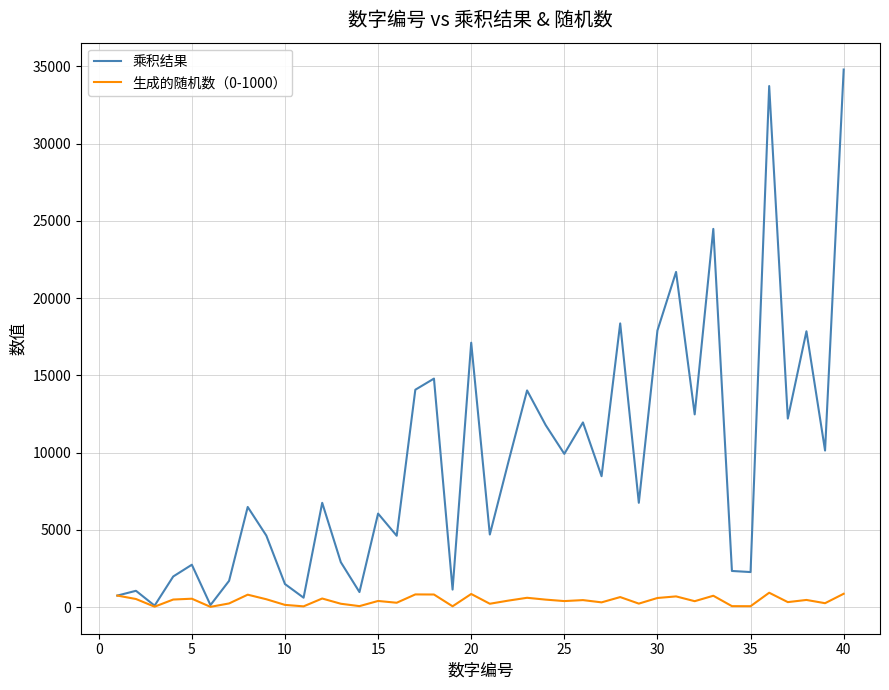

True or false: 生成的随机数（0-1000） has more than 0 points higher than both neighbors.

True